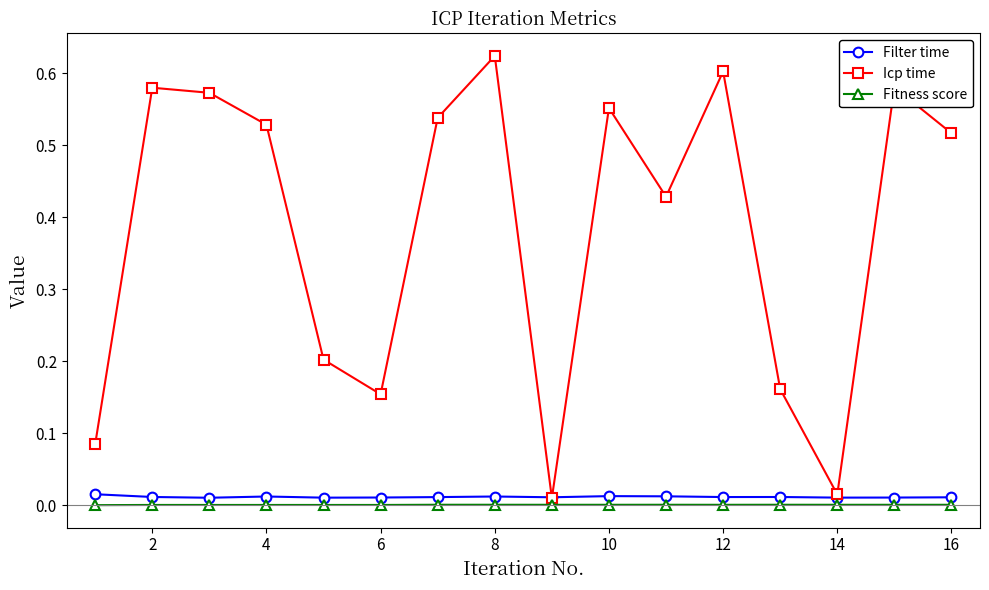

Which series has the widest spread of values?

Icp time